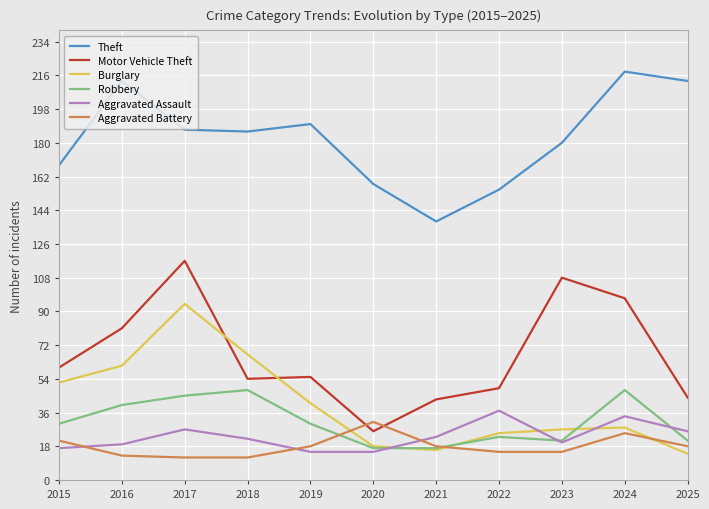

How many interior local valleys does the Burglary series have?

1